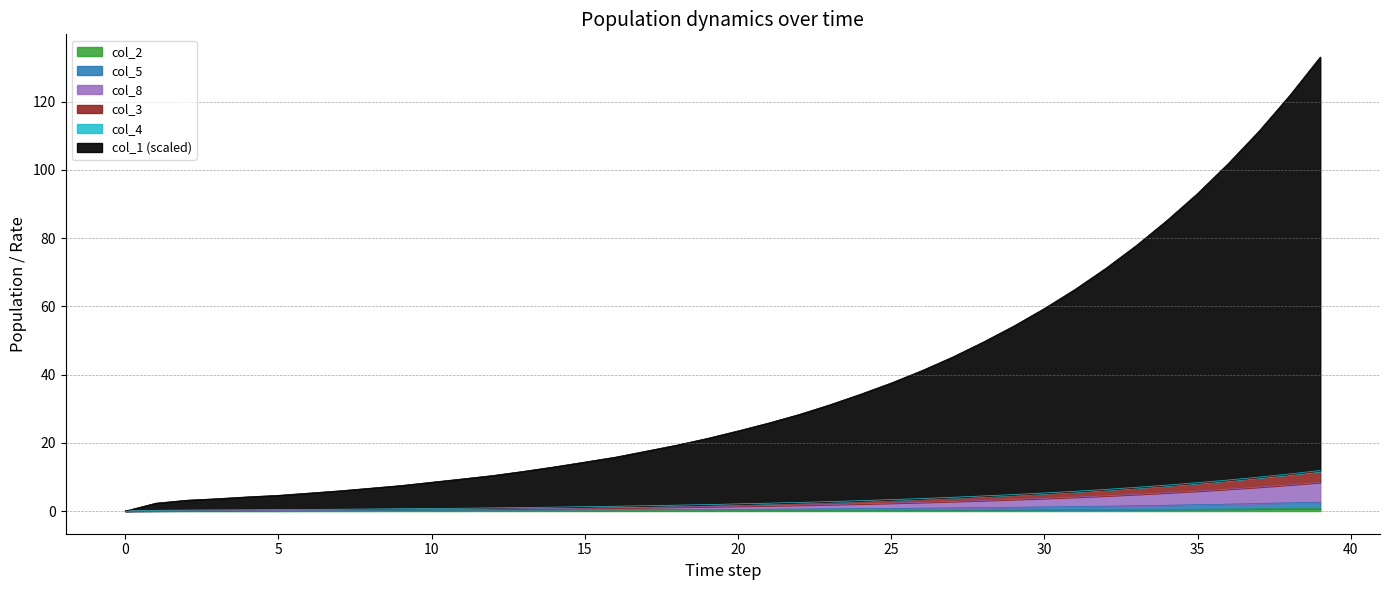

Which series has the widest spread of values?

col_1